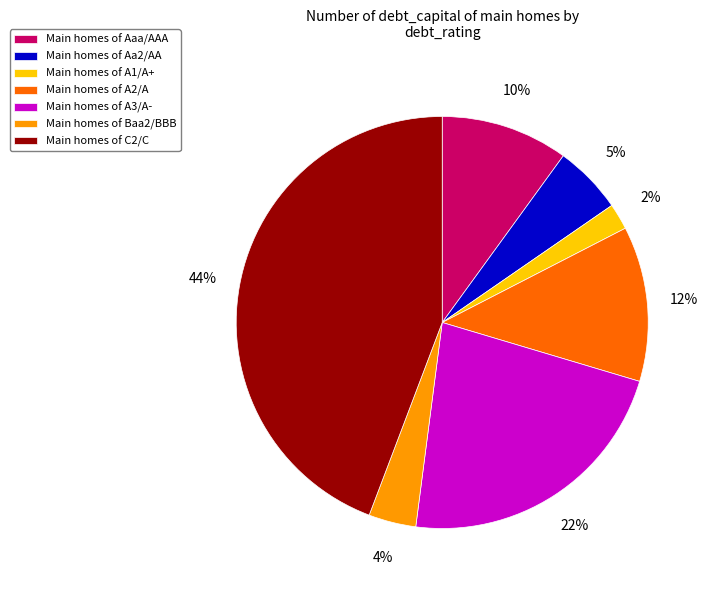

Which has a higher value, Main homes of Aaa/AAA or Main homes of Aa2/AA?

Main homes of Aaa/AAA